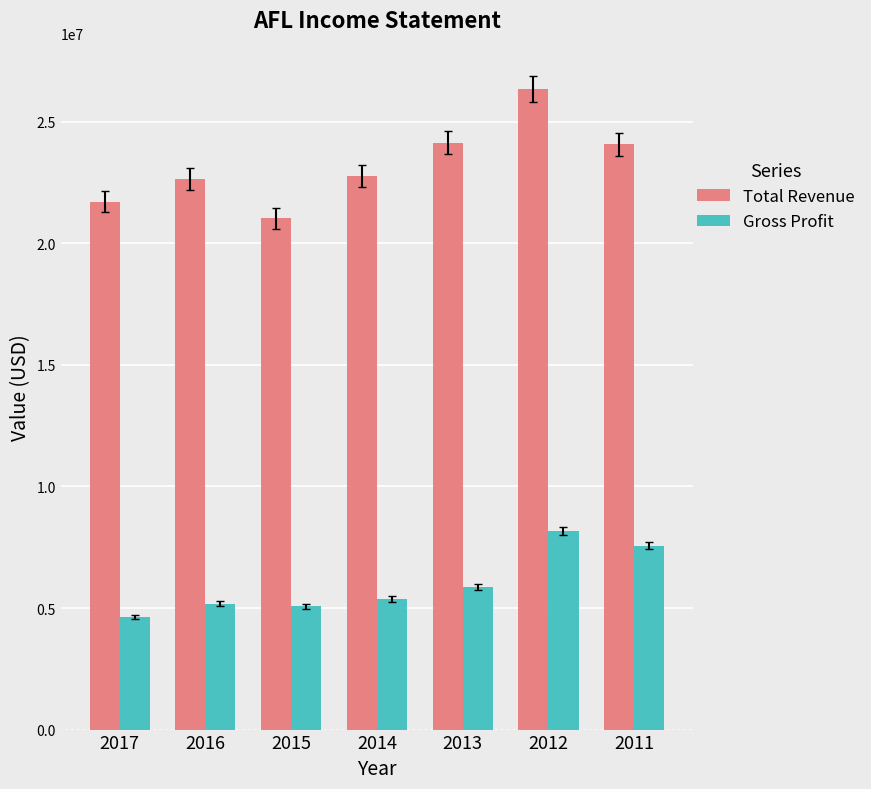

Does the chart contain stacked bars?

No